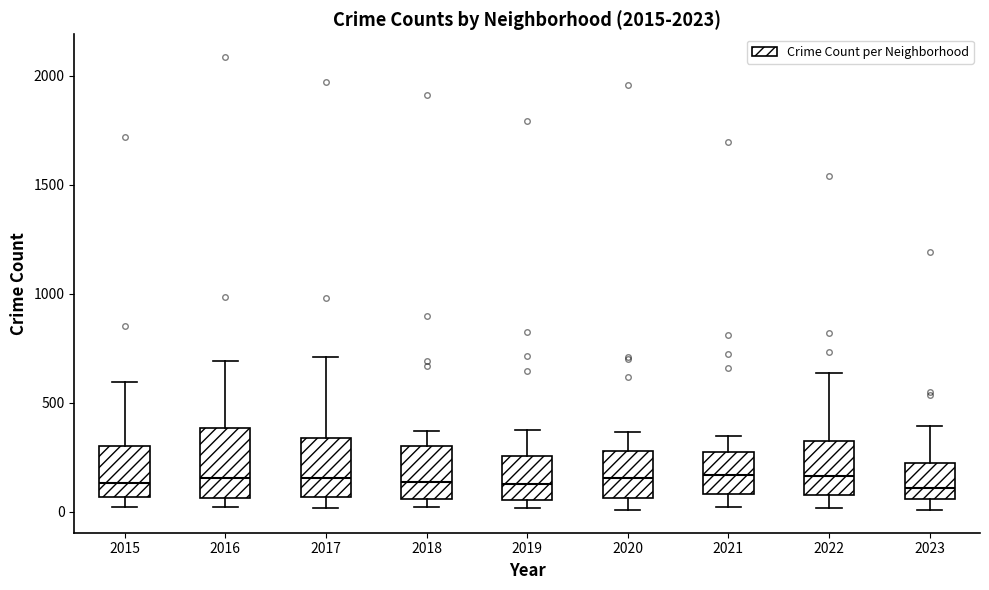

Where is the upper edge of the box at x = 2021 on the y-axis? The values are not printed on the chart, so give them approximately, as read against the axis.

250